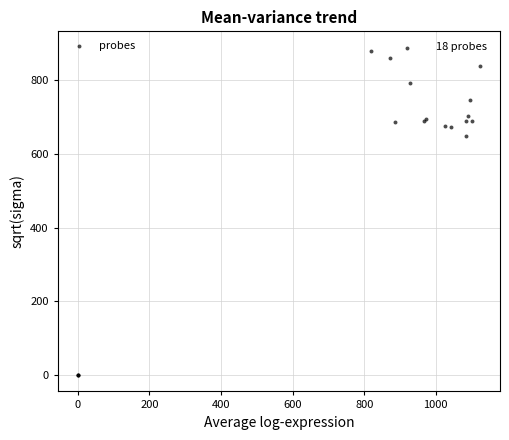

What Y value in the scatter plot is closest to 443?

648.0